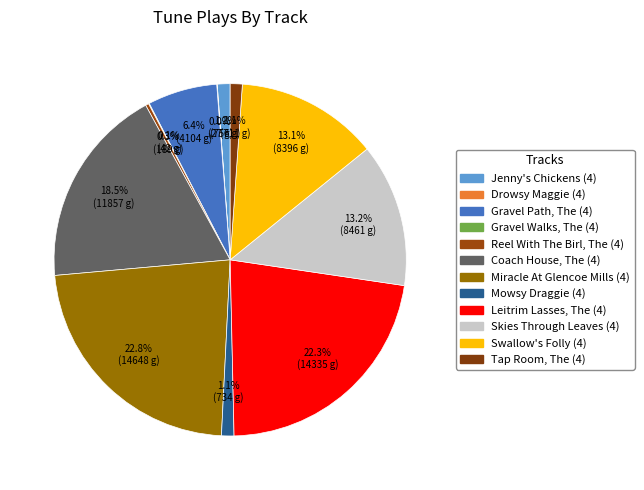

To the nearest percent, what is the combined percentage of Skies Through Leaves (4) and Swallow's Folly (4)?

26%